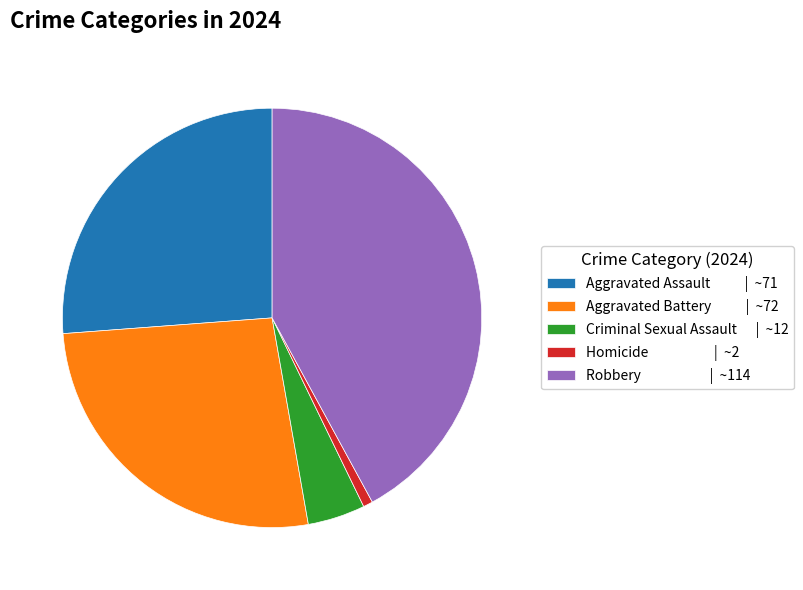

Is the sum of Criminal Sexual Assault | ~12 and Aggravated Battery | ~72 greater than half?

No